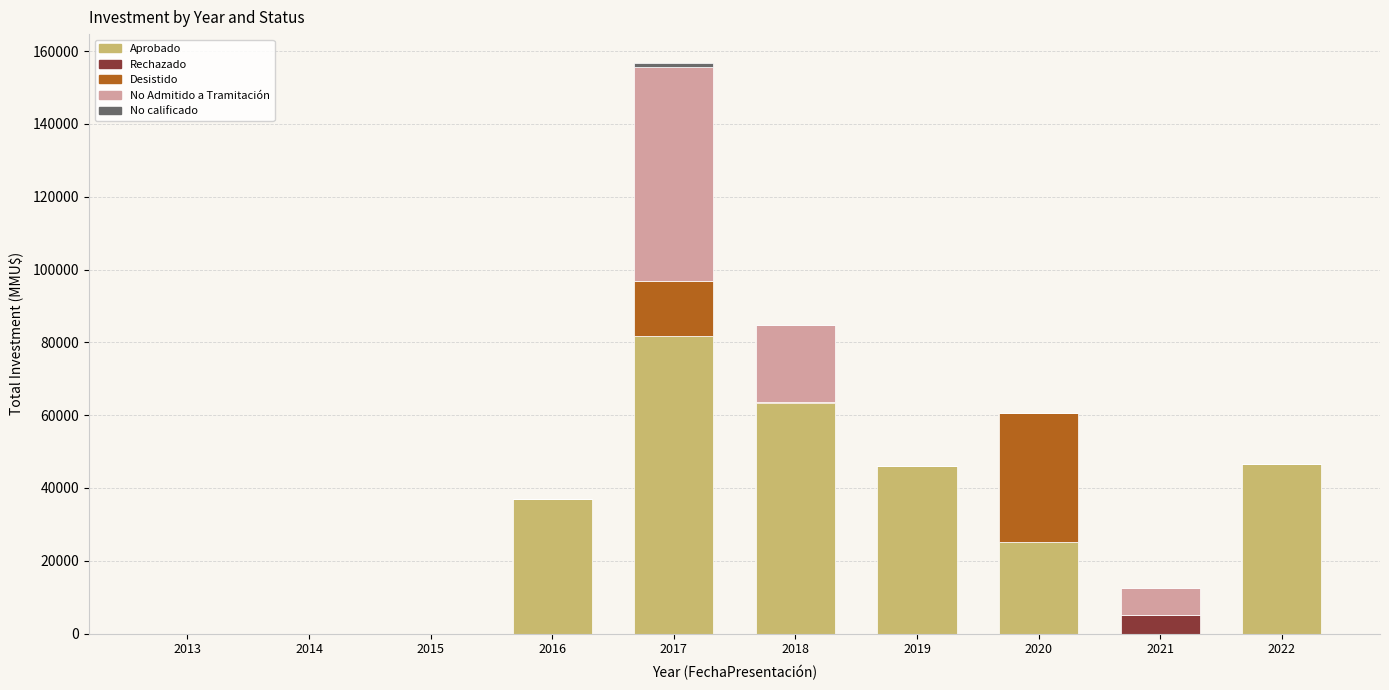

What is the highest value of the Aprobado series?

81835